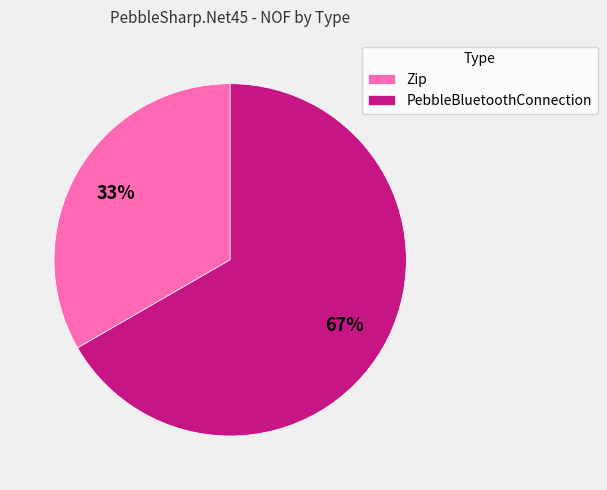

How many segments does this pie chart have?

2